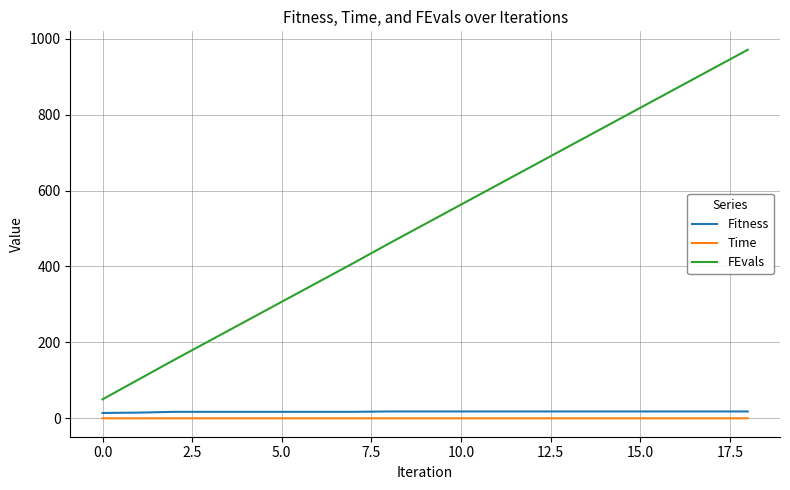

What is the minimum value for FEvals?

50.0